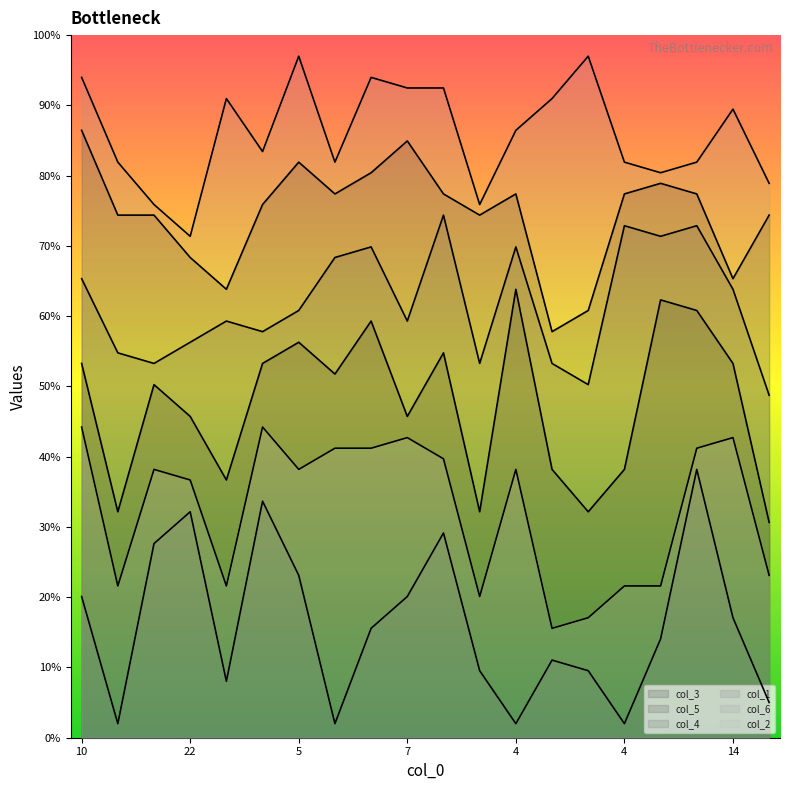

What is the difference between the col_6 values at 5 and 7?

3.0